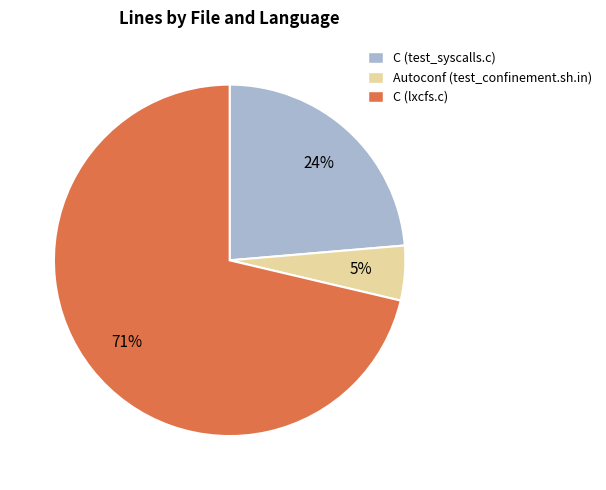

Does C (test_syscalls.c) account for over 50% of the chart?

No